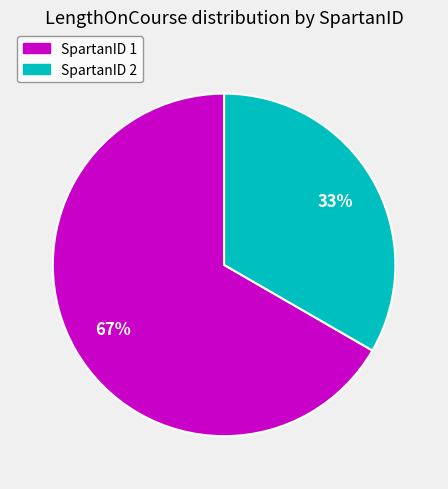

To the nearest percent, what is the average slice percentage?

50%